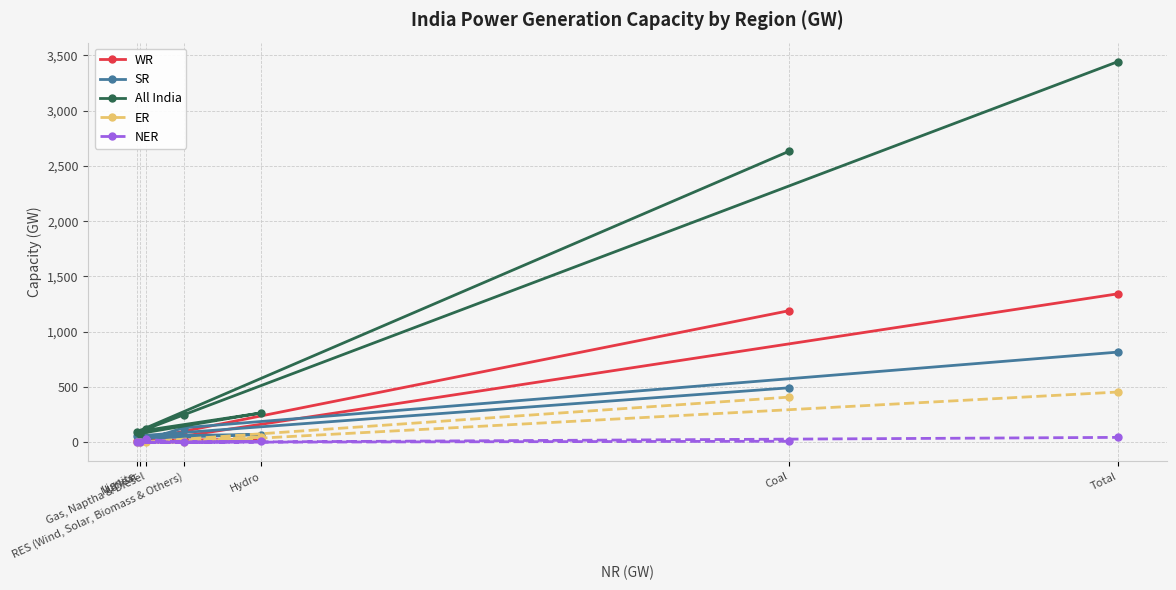

Is it true that NER equals 0 at Lignite?

True